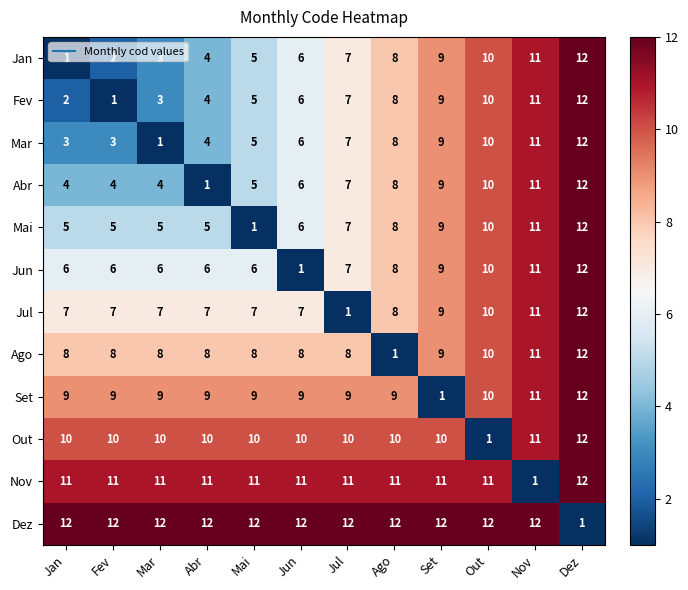

How many series are shown in this chart?

12